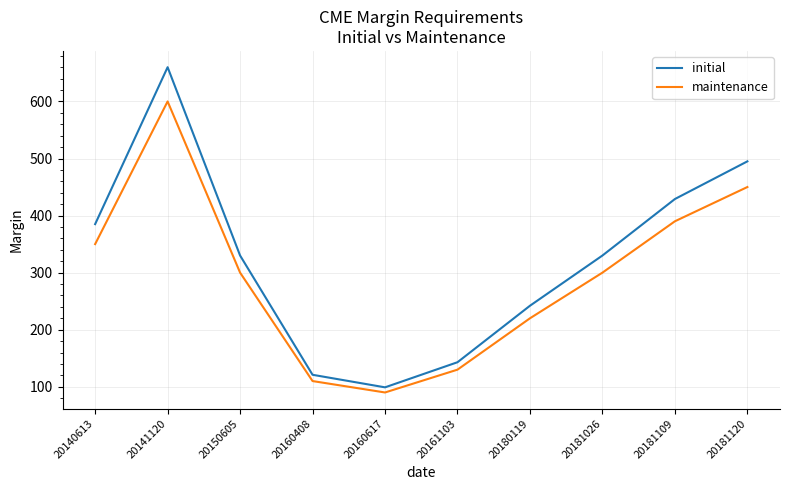

At 20141120, list the series in order from smallest to largest.

maintenance, initial